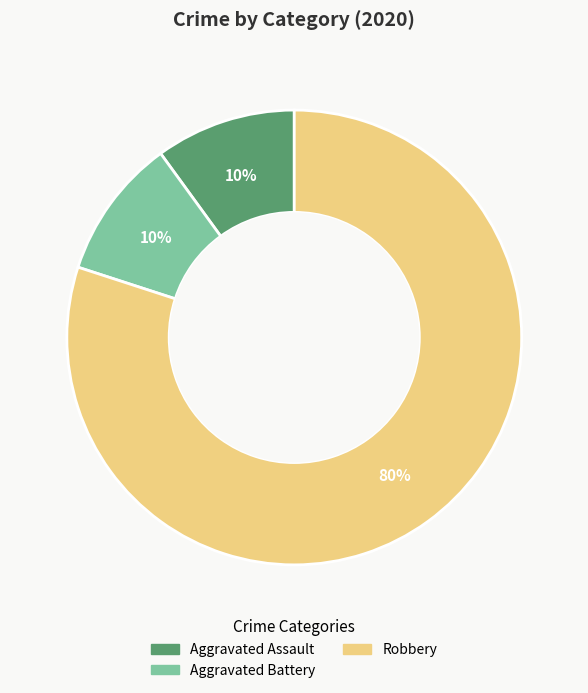

Count the number of slices in the pie.

3